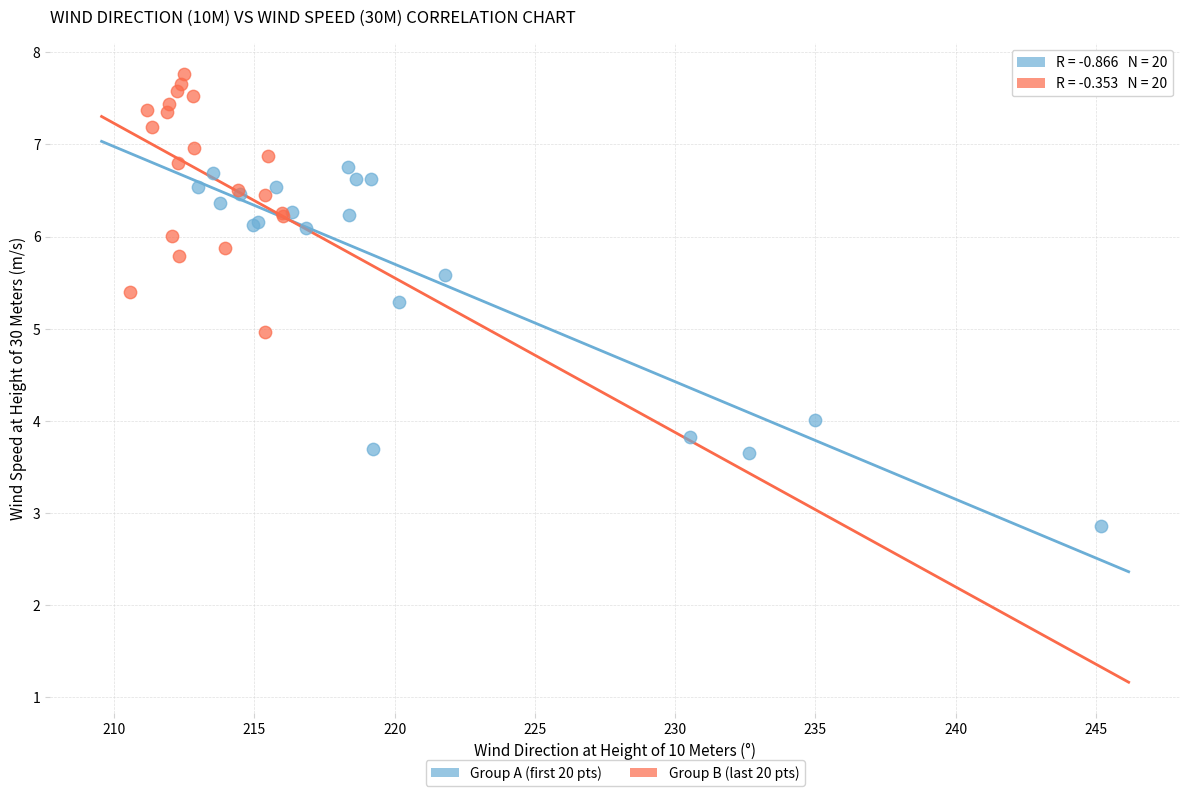

Which series has the largest Y range (max minus min)?

Group A (first 20 pts)